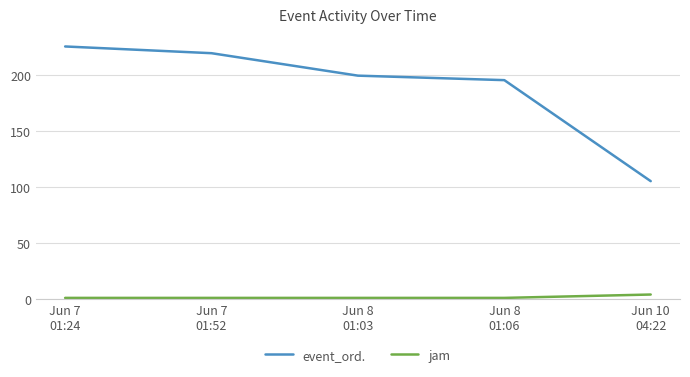

At which category is the sum across all series the highest?

Jun 7
01:24